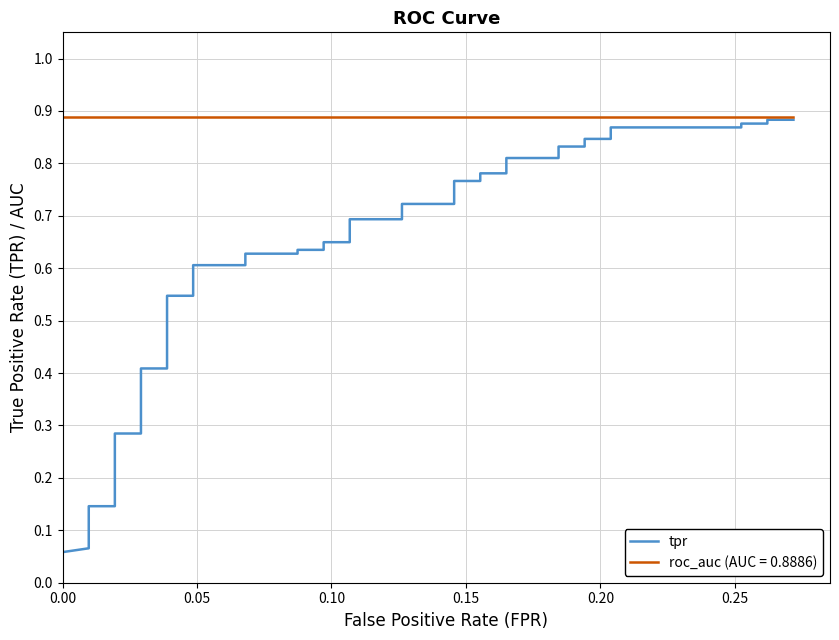

Does the chart display data point markers on the line(s)?

No